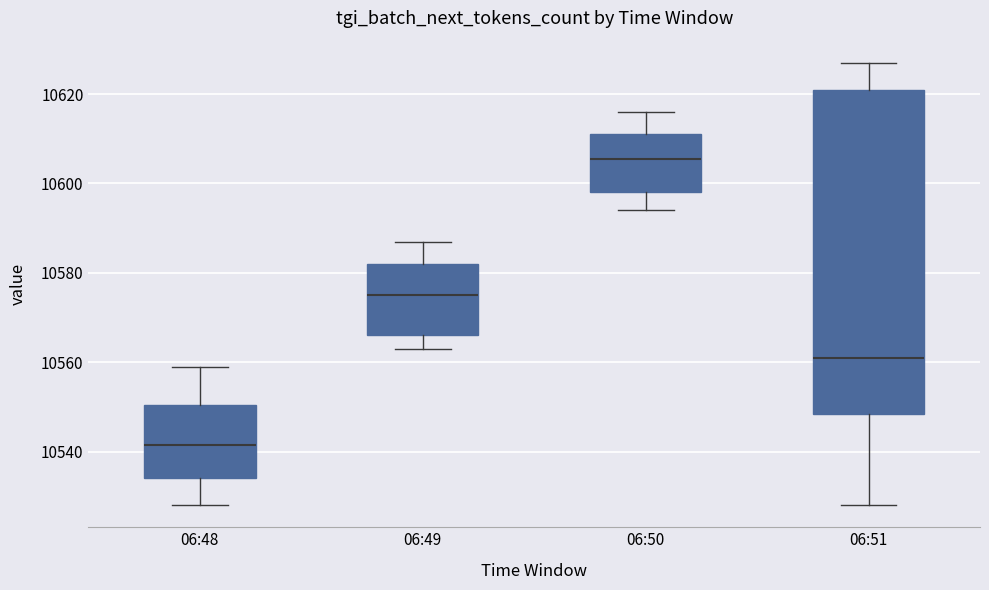

Reading left to right, transcribe this box plot: for each box, give where its median line is, the range the box spans, and where its two whiskers end, as read against the y-axis. The values are not printed on the chart, so give them approximately, as read against the axis.

06:48: median 10542, box 10534 to 10550, whiskers 10528 to 10560
06:49: median 10576, box 10566 to 10582, whiskers 10564 to 10588
06:50: median 10606, box 10598 to 10612, whiskers 10594 to 10616
06:51: median 10562, box 10548 to 10622, whiskers 10528 to 10628